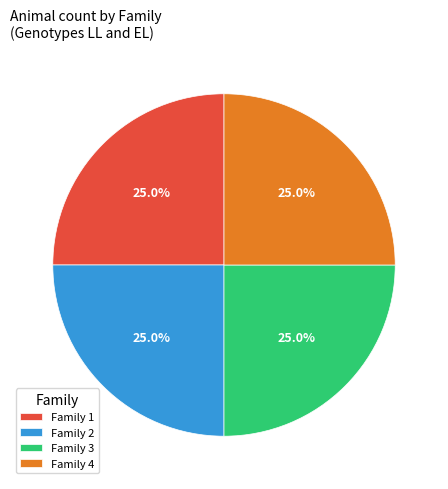

What is the ratio of the value at Family 2 to the value at Family 1?

1.0